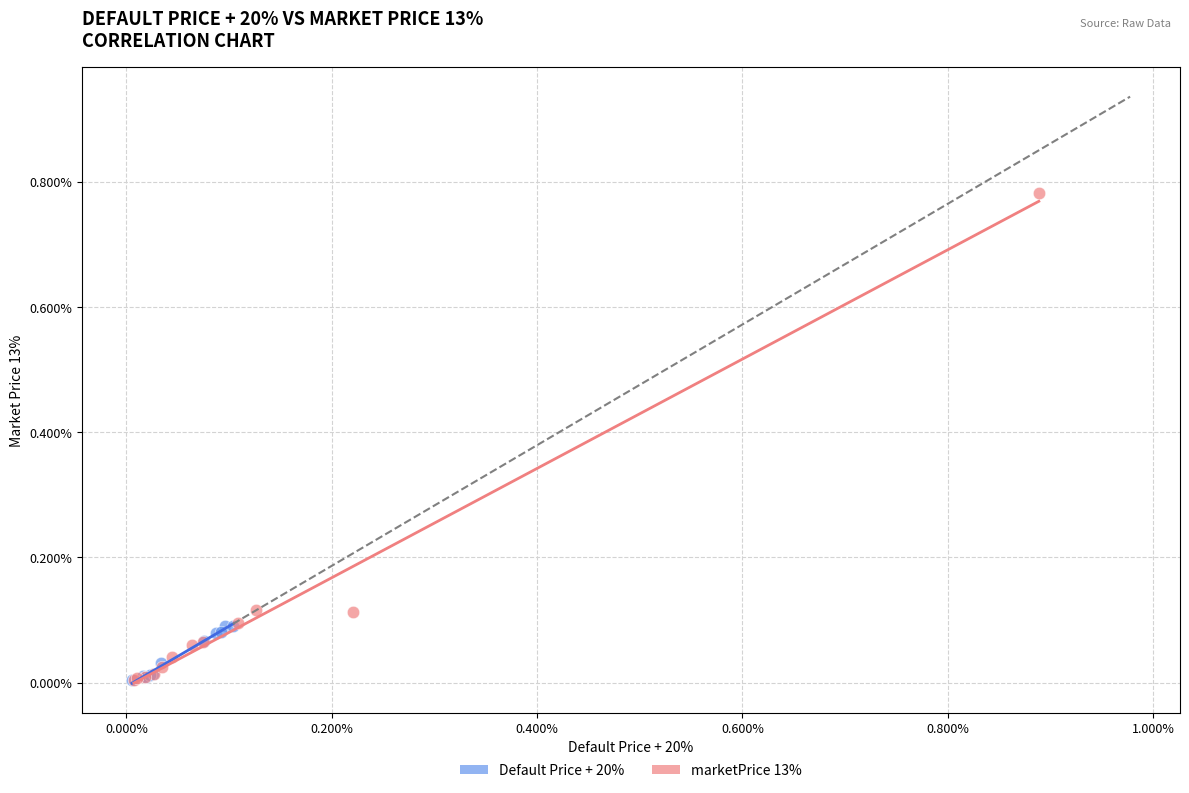

What are all the series names shown in the legend?

Default Price + 20%, marketPrice 13%